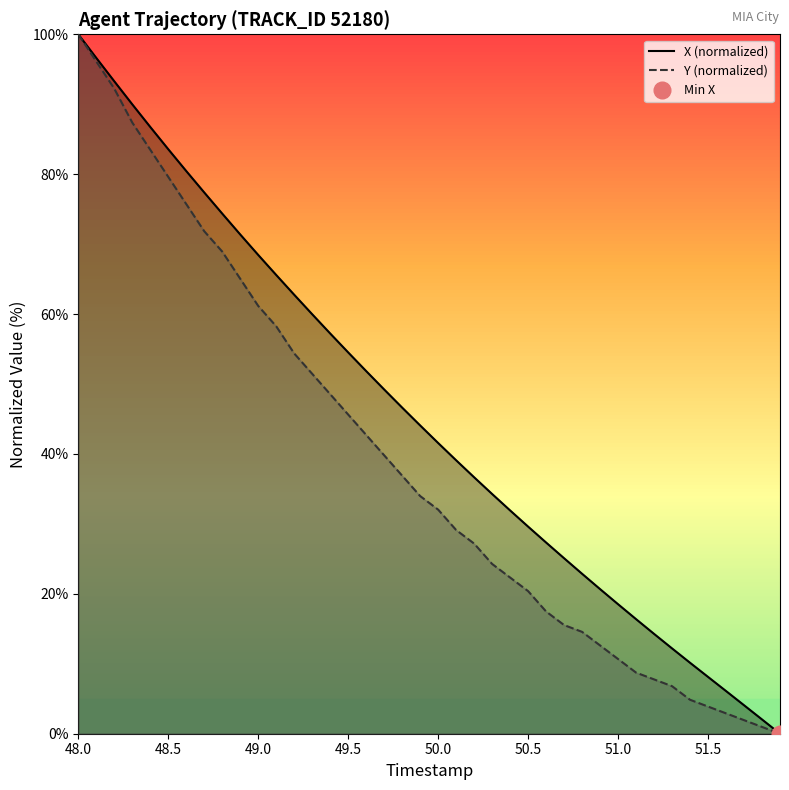

Reading left to right, list all the values displayed in this chart.

X (normalized): 100.0	96.6	93.3	90.0	86.8	83.6	80.4	77.4	74.4	71.4	68.5	65.6	62.8	60.0	57.2	54.5	51.8	49.2	46.6	44.1	41.6	39.1	36.7	34.3	31.9	29.6	27.3	25.1	22.9	20.7	18.5	16.4	14.3	12.2	10.1	8.1	6.1	4.1	2.0	0.0
Y (normalized): 100.0	96.1	92.2	87.4	83.5	79.6	75.7	71.8	68.9	65.0	61.2	58.3	54.4	51.5	48.5	45.6	42.7	39.8	36.9	34.0	32.0	29.1	27.2	24.3	22.3	20.4	17.5	15.5	14.6	12.6	10.7	8.7	7.8	6.8	4.9	3.9	2.9	1.9	1.0	0.0